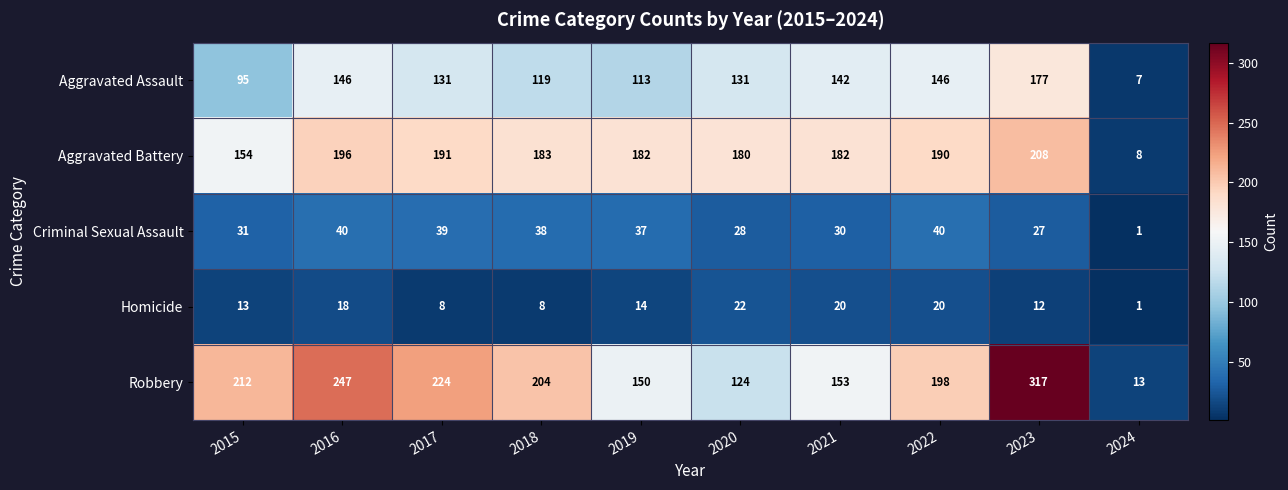

What value does the Aggravated Assault series have at 2020, to the nearest 10?

130